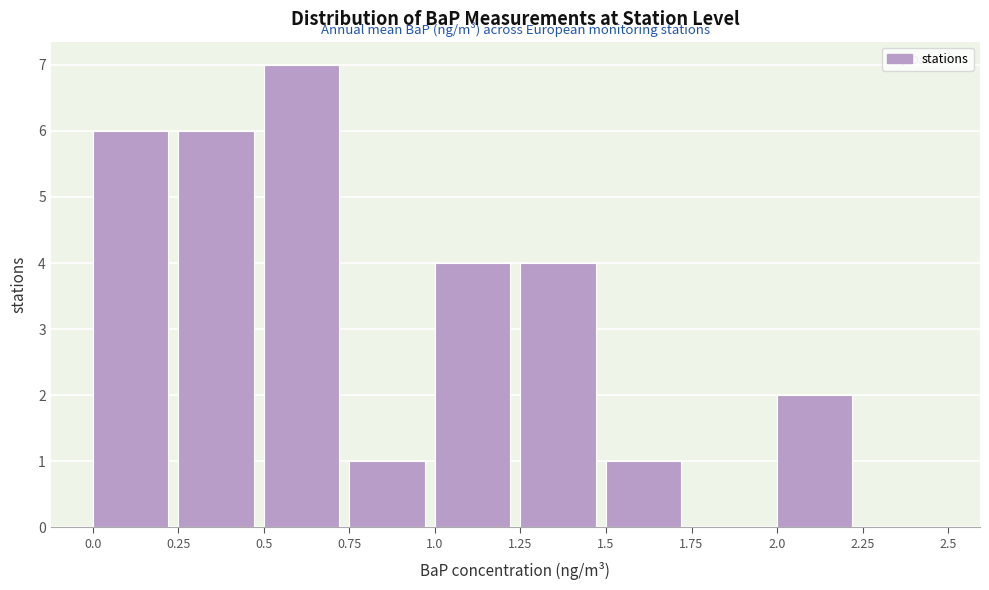

Reading left to right, list every bar in this chart as the range it spans on the x-axis followed by its height. The values are not printed on the chart, so give them approximately, as read against the axis.

0.0 to 0.25: 6
0.25 to 0.5: 6
0.5 to 0.75: 7
0.75 to 1.0: 1
1.0 to 1.25: 4
1.25 to 1.5: 4
1.5 to 1.75: 1
1.75 to 2.0: 0
2.0 to 2.25: 2
2.25 to 2.5: 0